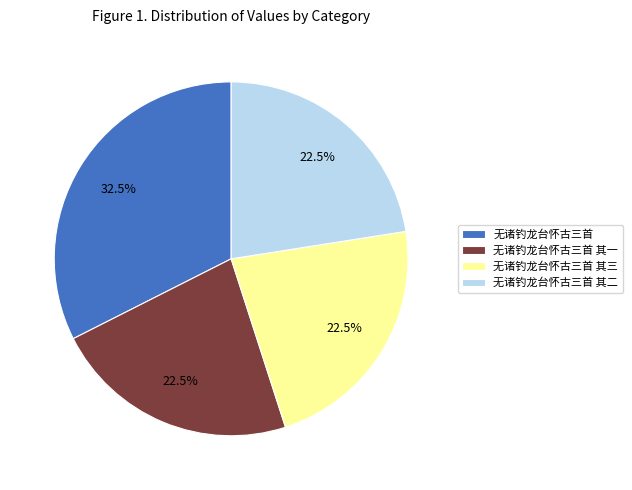

Approximately how many times larger is the value at 无诸钓龙台怀古三首 其三 compared to 无诸钓龙台怀古三首?

0.7